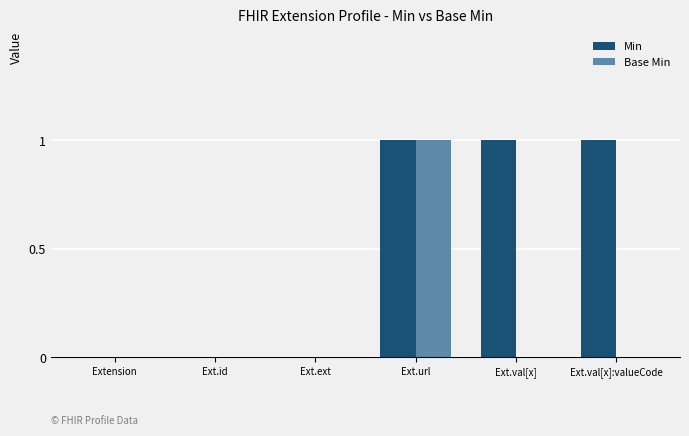

Which series has the largest total across all categories?

Min